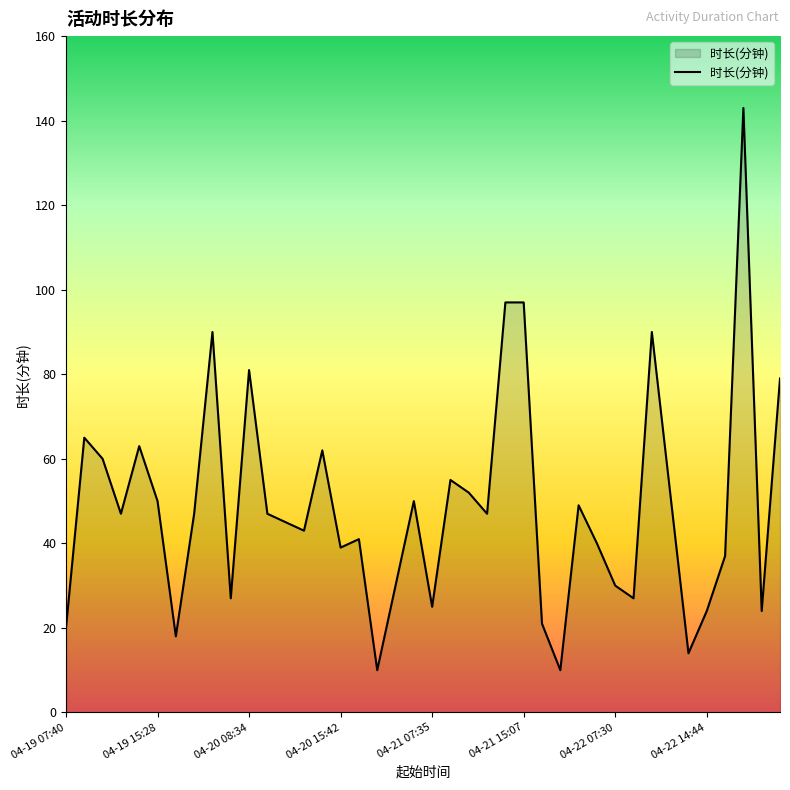

What is the difference between the maximum and minimum values?

133